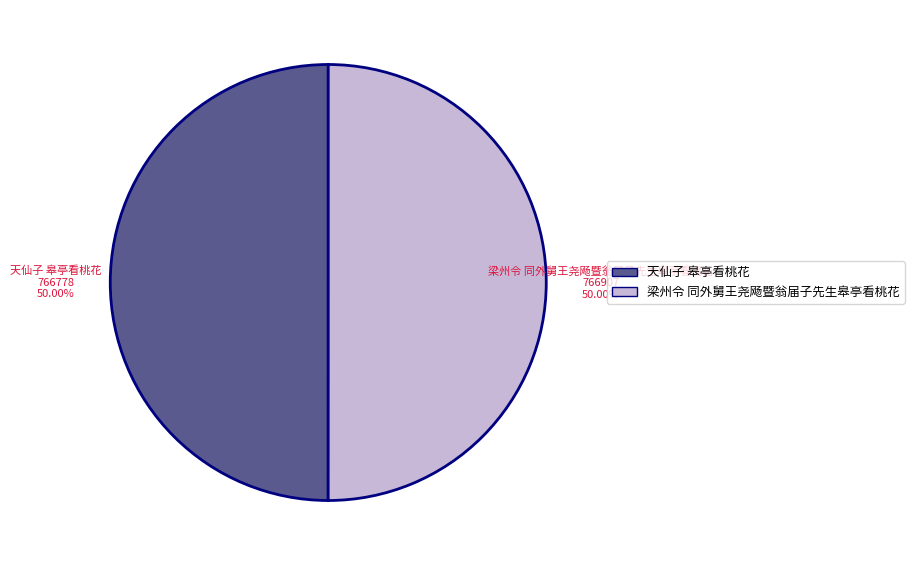

How many segments does this pie chart have?

2